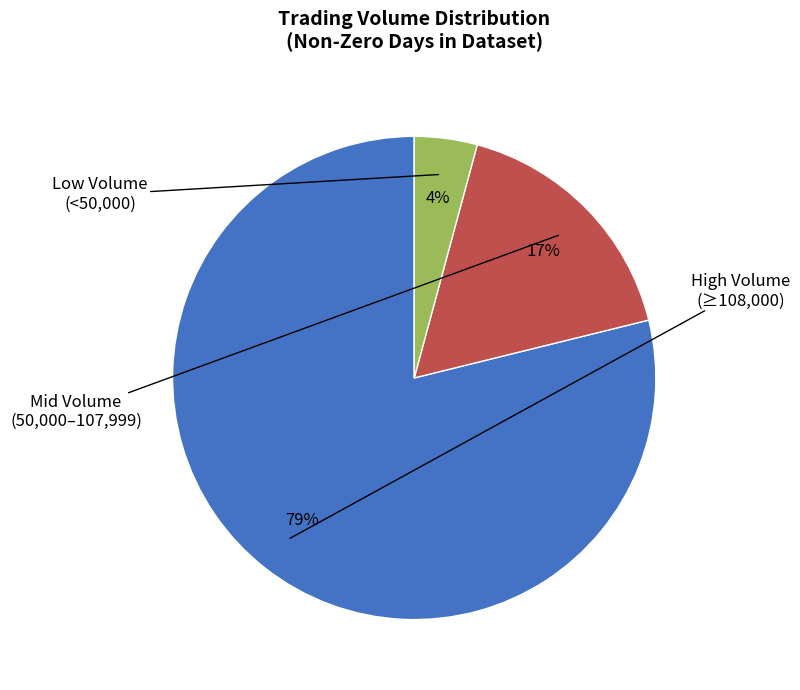

To the nearest percent, what is the difference between the largest and smallest slice percentages?

75%